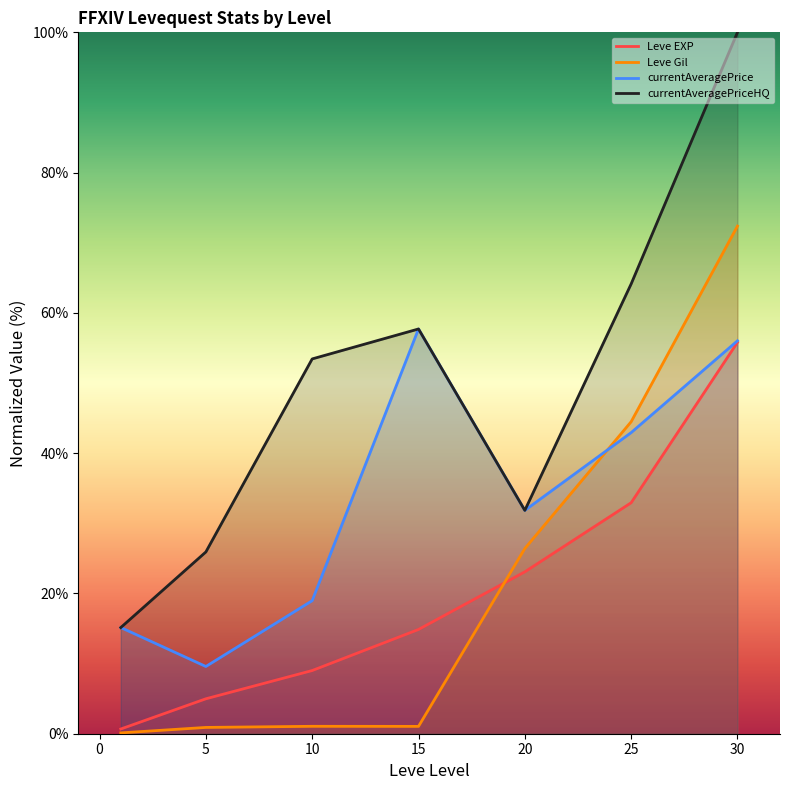

Reading left to right, what are all the values shown in this chart?

Leve EXP: 0.7	5.0	9.0	14.9	23.1	32.9	55.8
Leve Gil: 0.1	0.9	1.1	1.0	26.4	44.5	72.4
currentAveragePrice: 15.1	9.6	19.0	57.7	31.8	42.9	56.0
currentAveragePriceHQ: 15.1	25.9	53.4	57.7	31.8	64.1	100.0